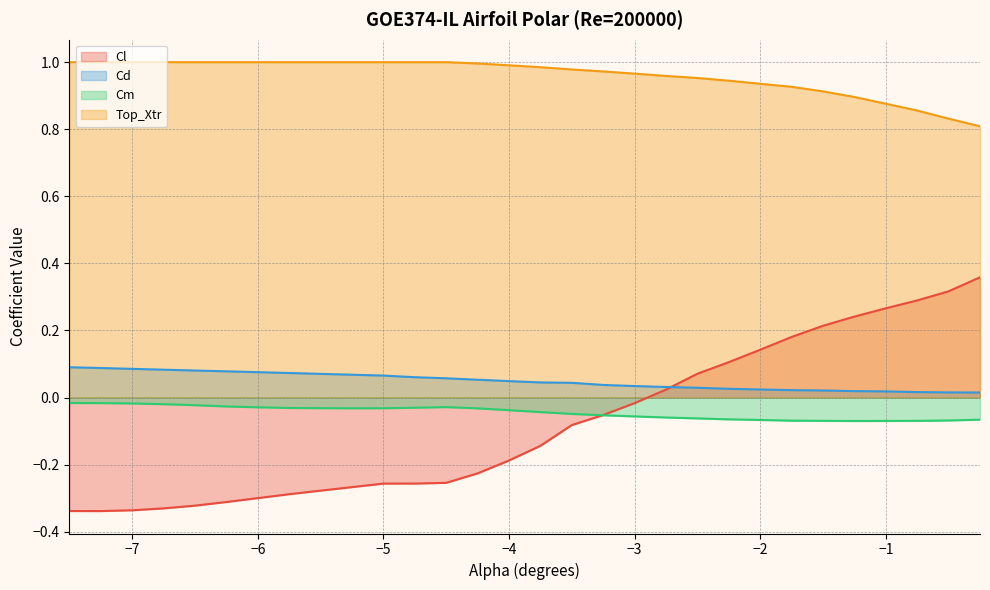

What is the minimum value for Top_Xtr?

0.8